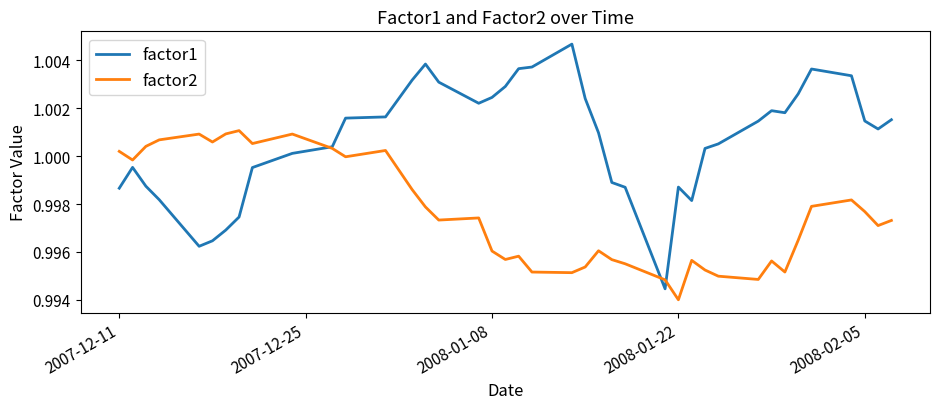

List the series in order of their peak value, lowest first.

factor2, factor1